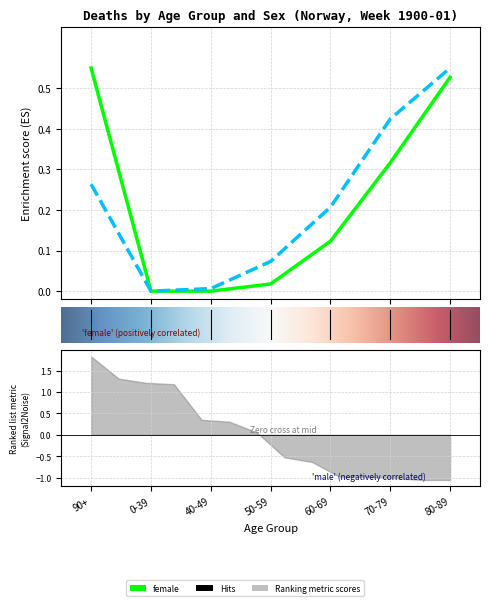

List the series in order of their peak value, lowest first.

female, male